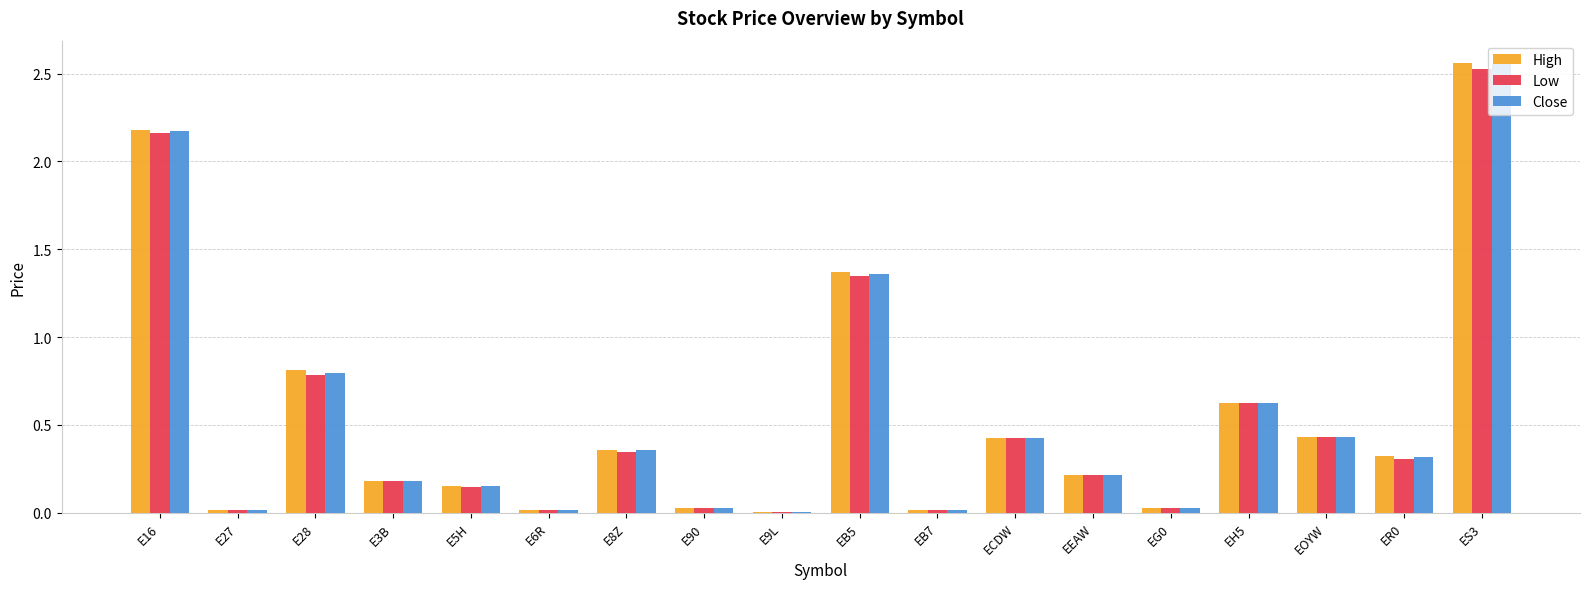

At which category does the chart reach its peak across all series?

ES3